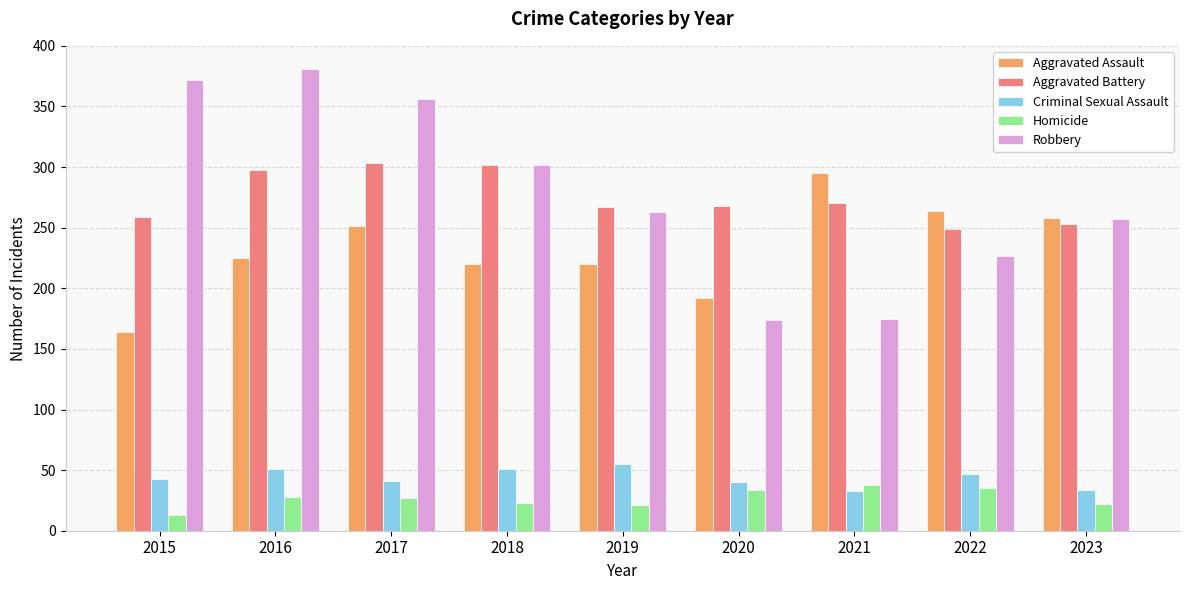

At 2016, list the series in order from largest to smallest.

Robbery, Aggravated Battery, Aggravated Assault, Criminal Sexual Assault, Homicide